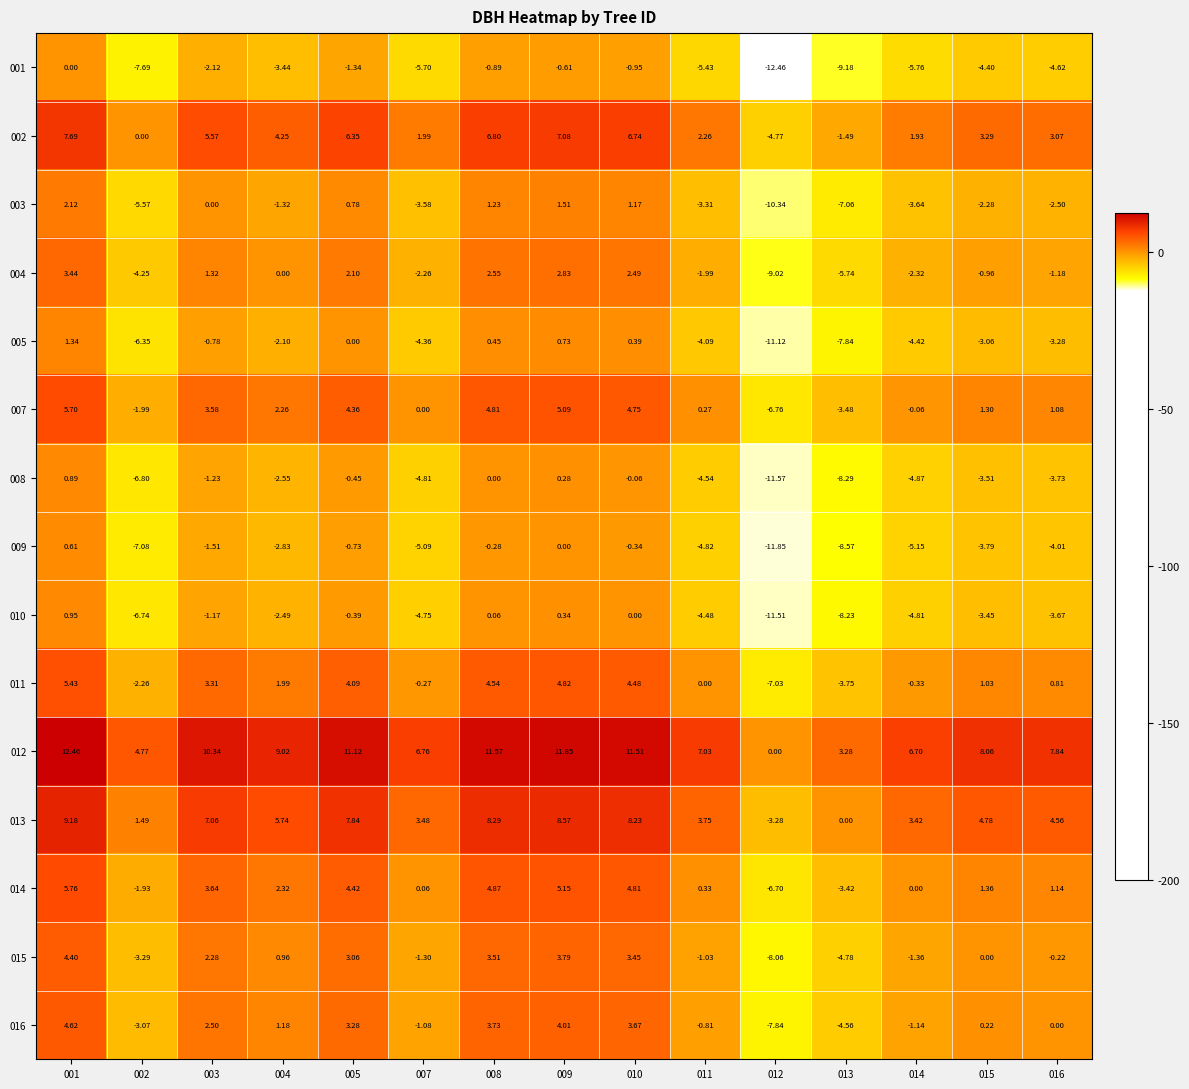

At how many categories does at least one series exceed 2?

14